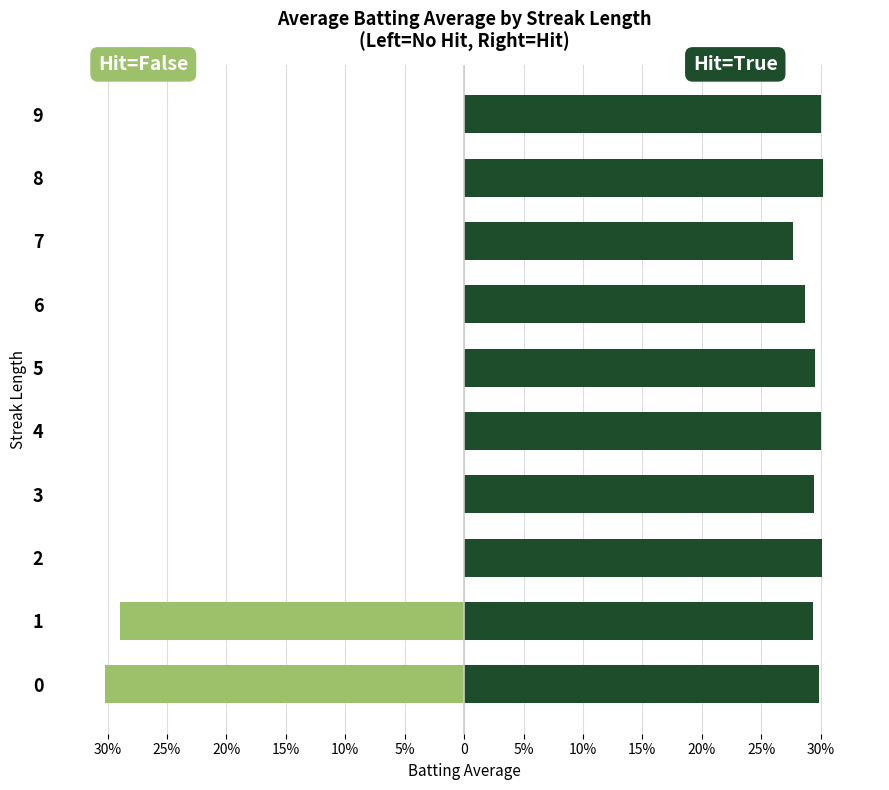

What is the difference between the highest and lowest values at 7?

0.3